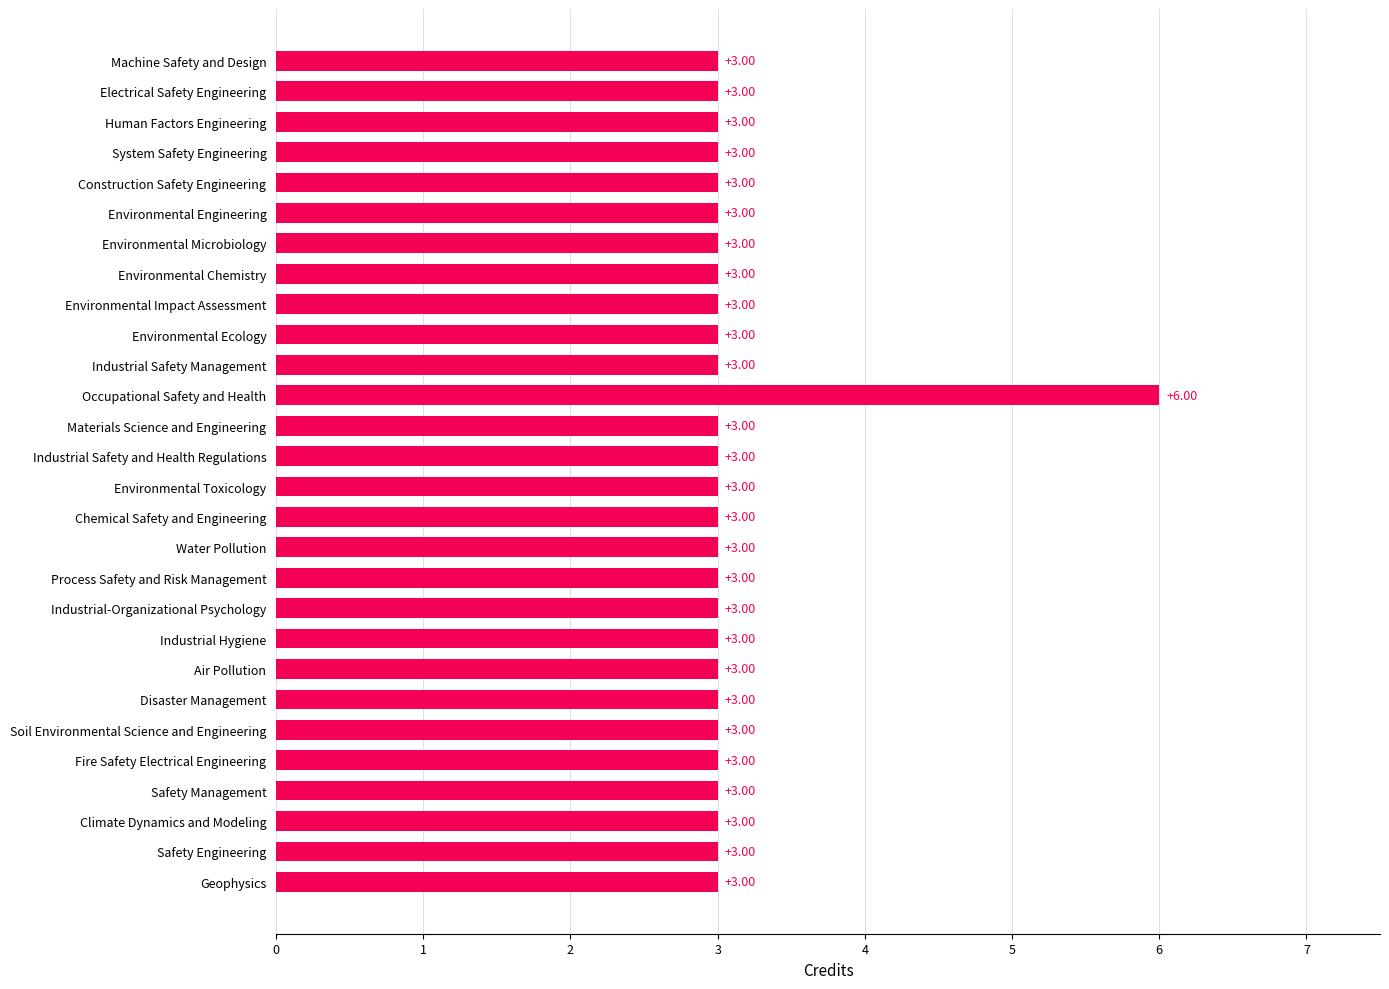

Which label corresponds to the largest value in the chart?

Occupational Safety and Health